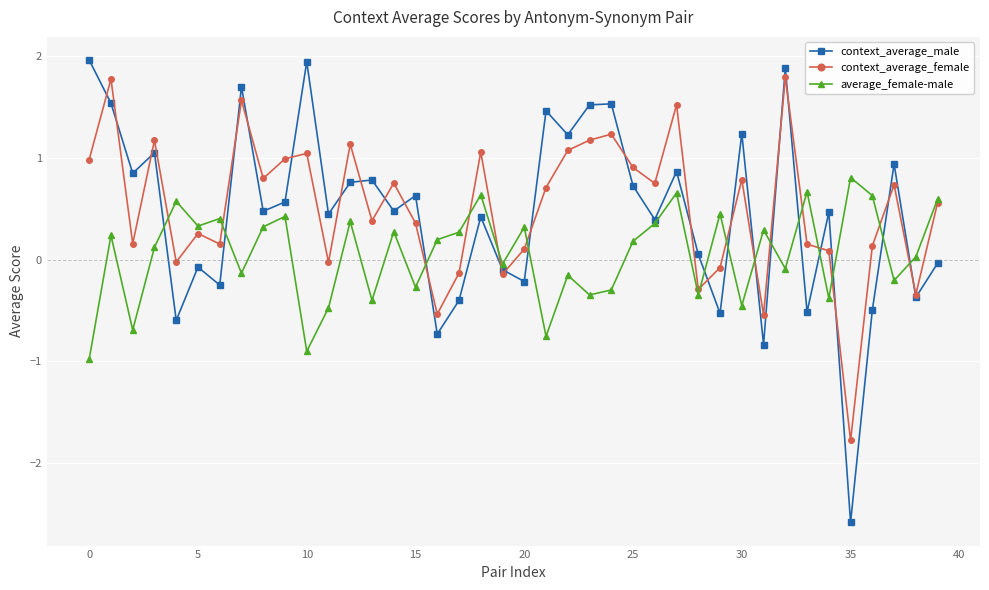

What is the value of the context_average_female point at the 2nd from the left?

1.8